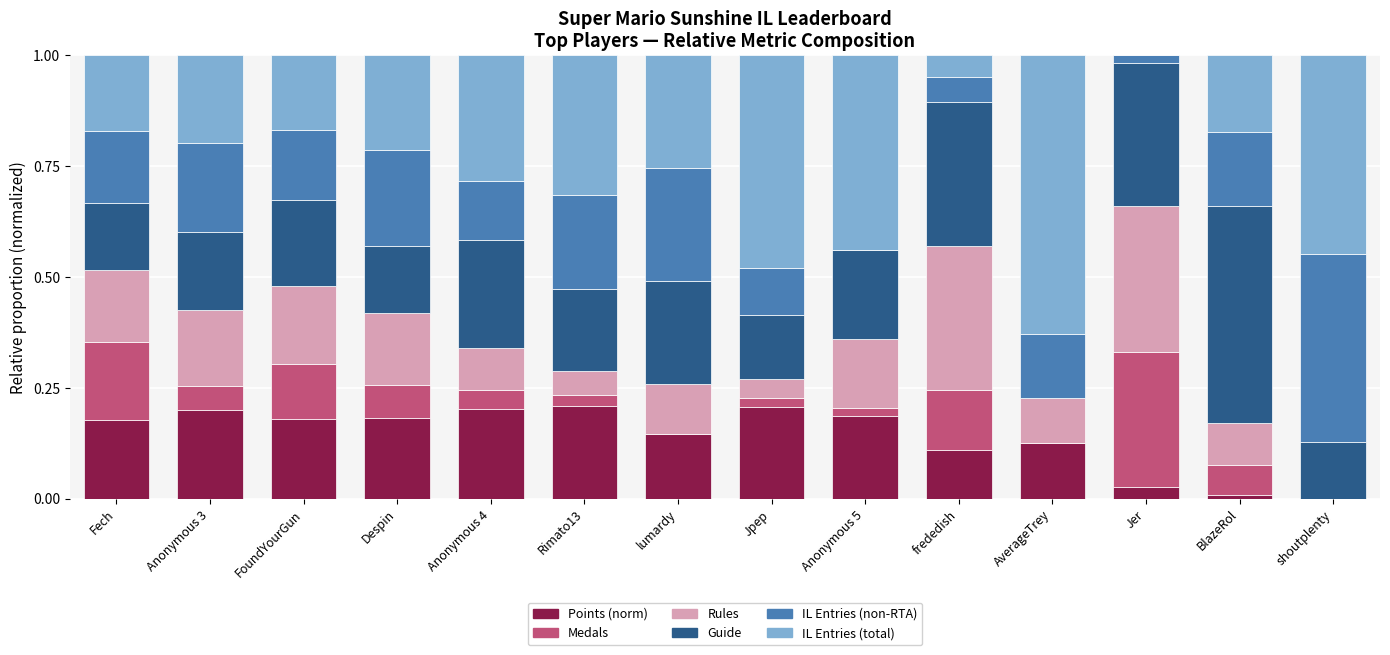

What is the total value across all series at lumardy?

1.0